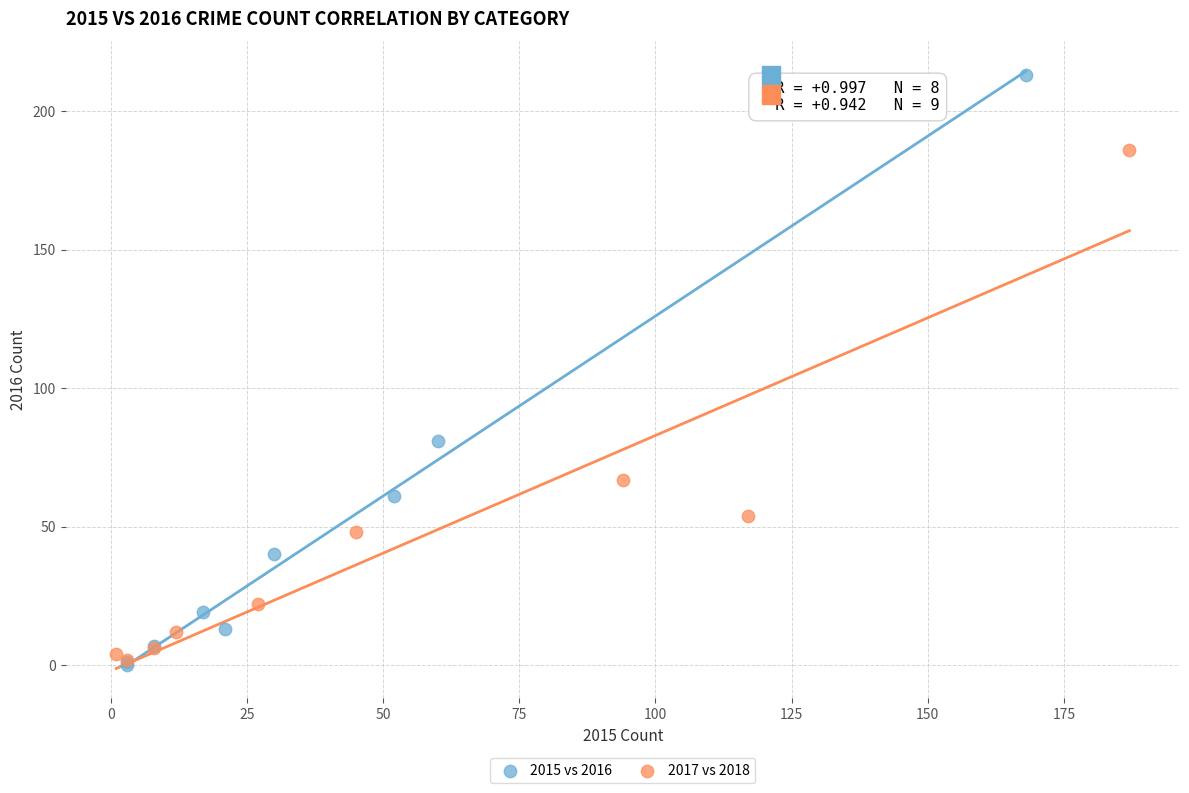

Which series has the largest Y range (max minus min)?

2015 vs 2016